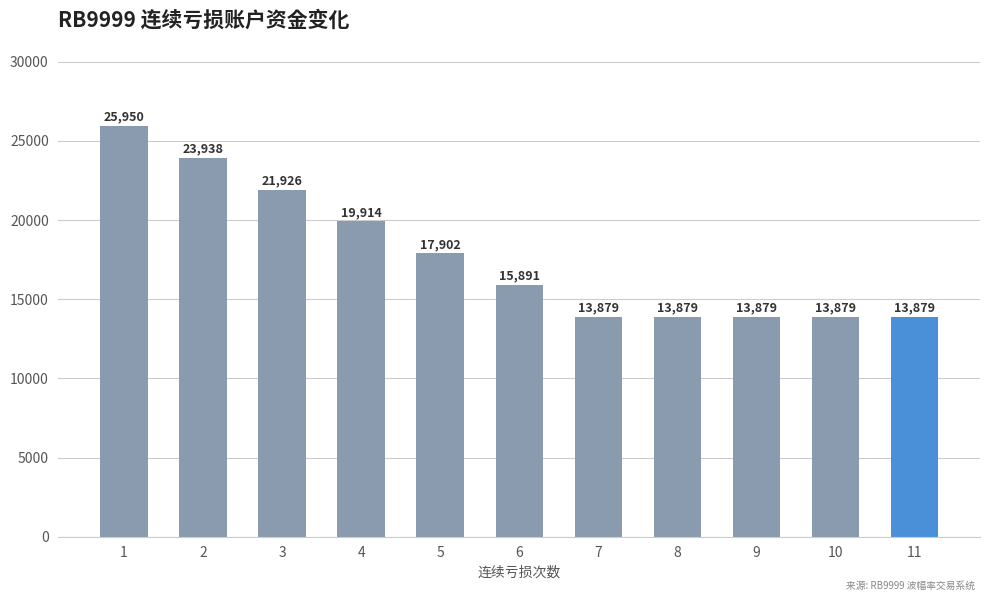

At which label is the value closest to 19914?

4